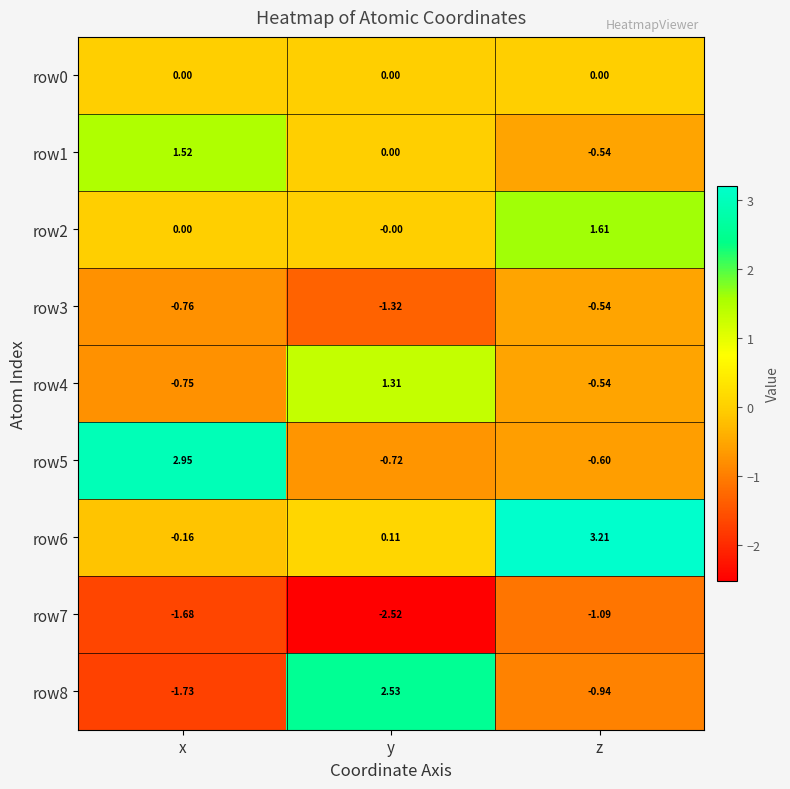

At which label does row7 reach its minimum?

y